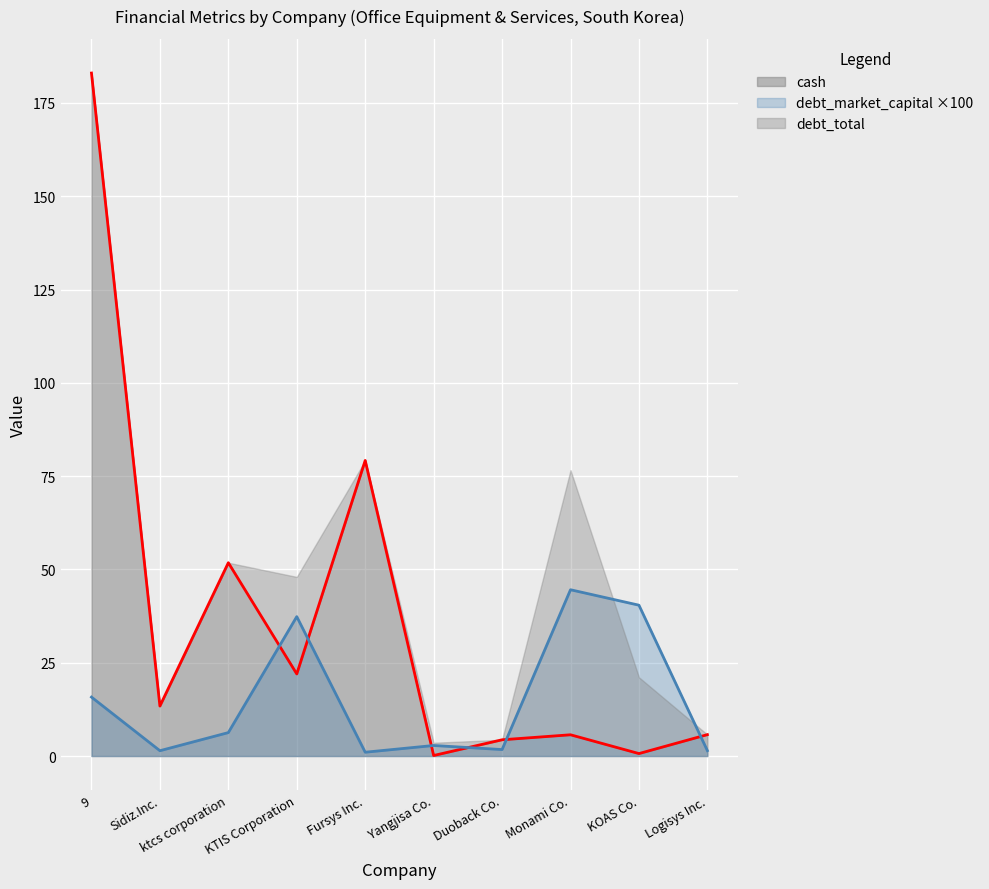

What position from the left is KOAS Co.?

9